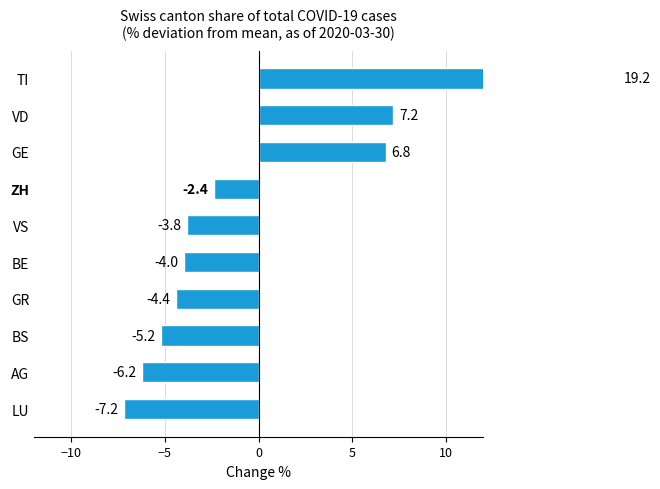

What is the smallest value displayed?

-7.2